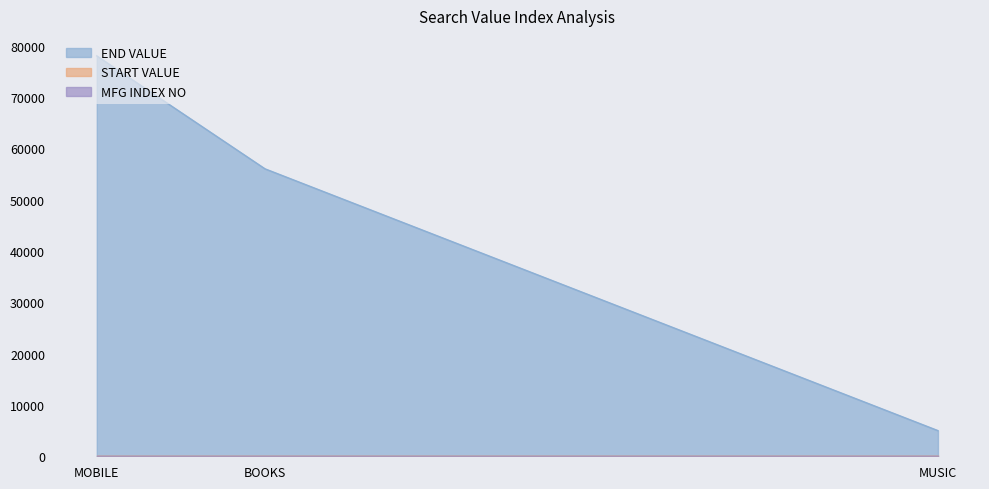

What is the difference between the highest and lowest values at BOOKS?

56000